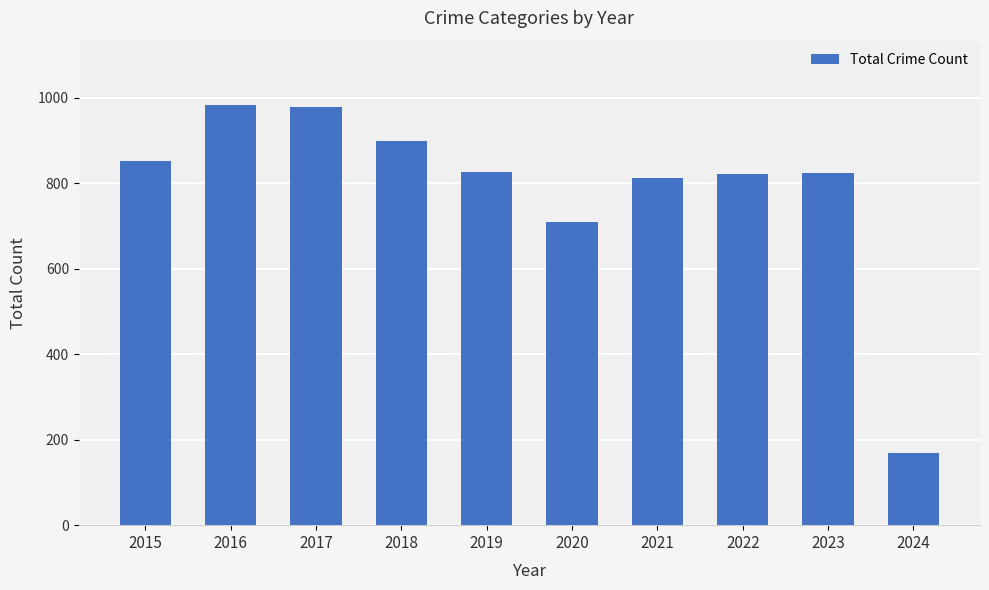

What is the ratio of the value at 2015 to the value at 2017?

0.9